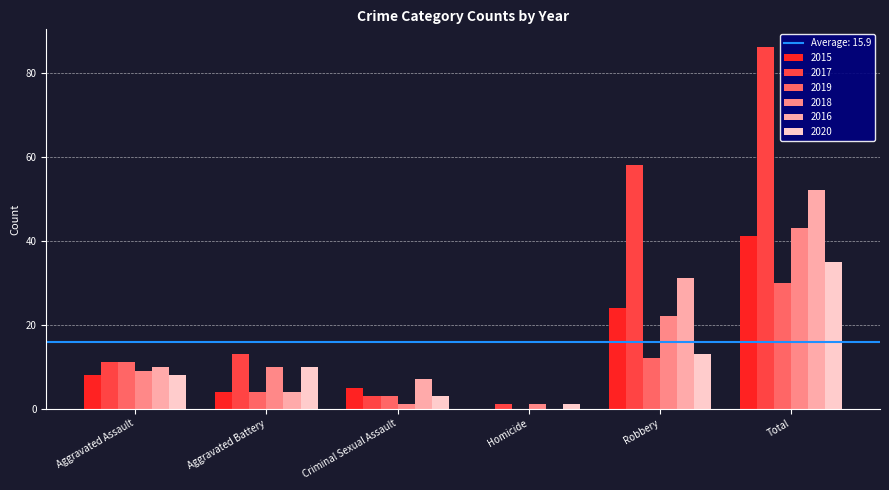

What is the sum of all 2015 values?

82